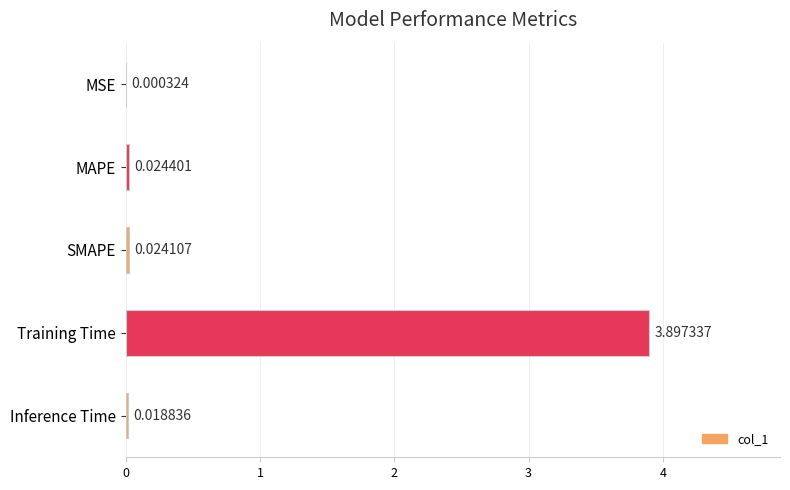

Which has a higher value, MAPE or MSE?

MAPE